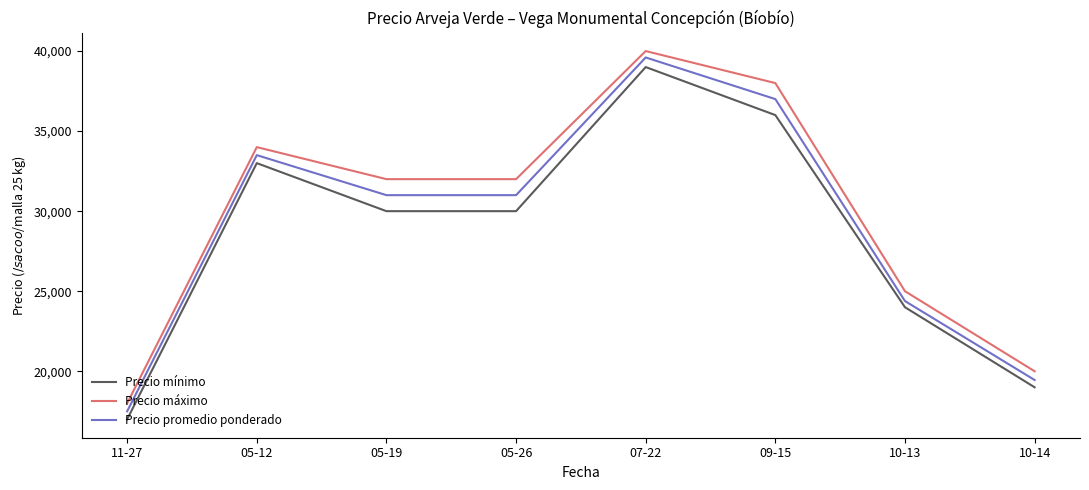

What are all the series names shown in the legend?

Precio mínimo, Precio máximo, Precio promedio ponderado